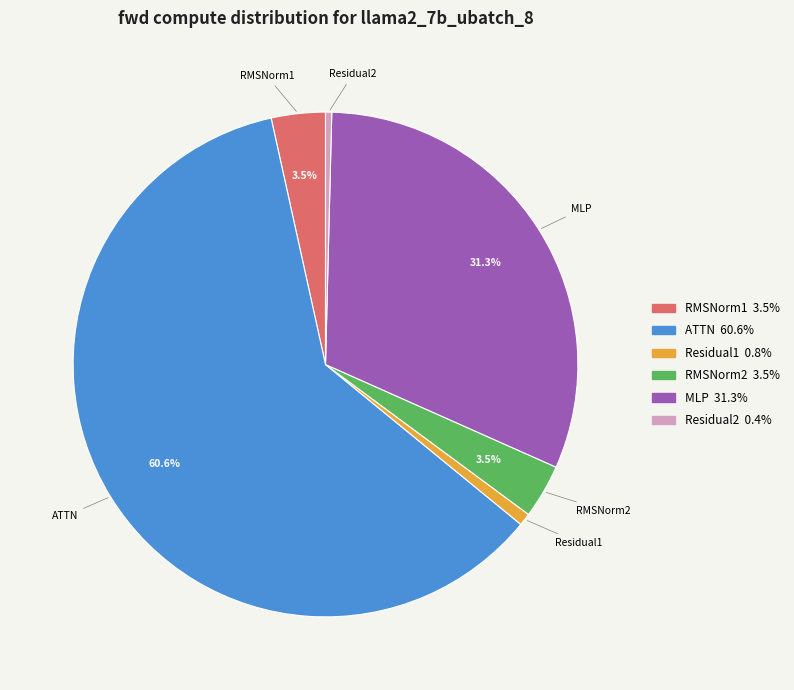

Which category accounts for the majority?

ATTN